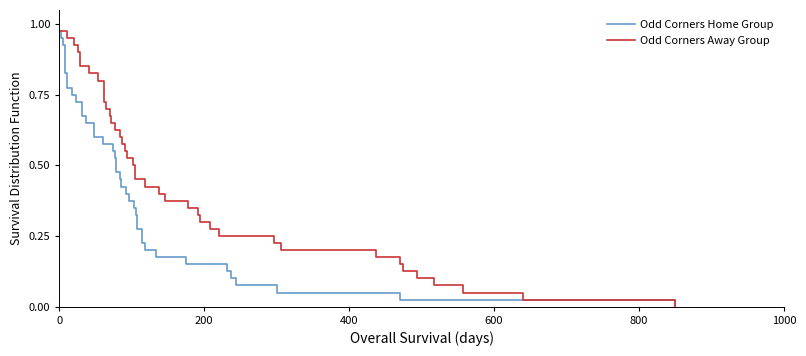

The Odd Corners Home Group series shows 0.4 at 7. True or false?

False